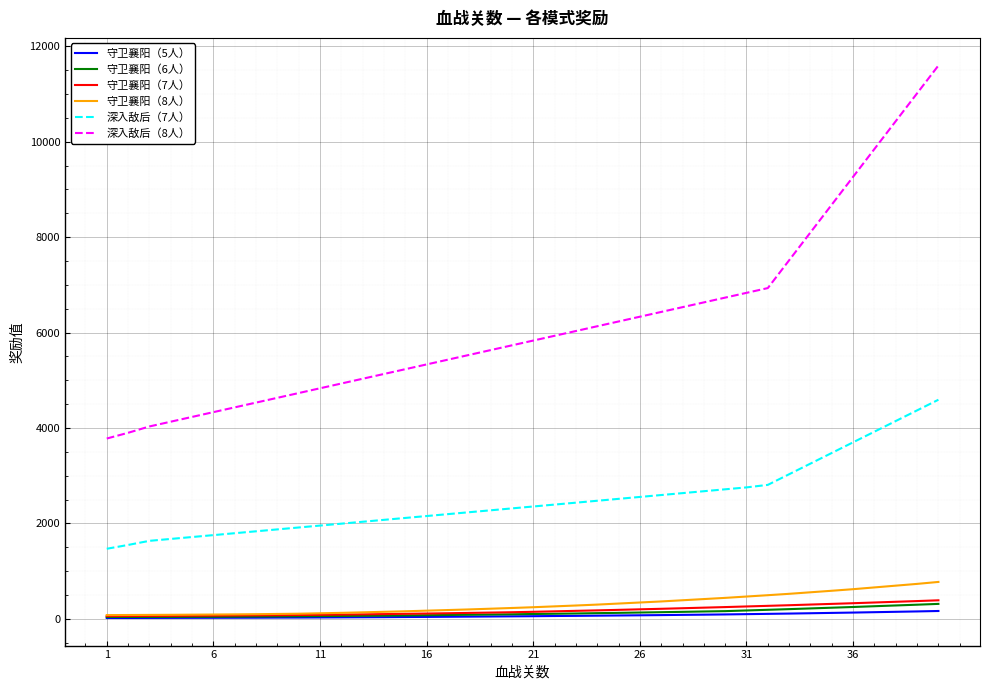

What is the maximum value shown in the chart?

11597